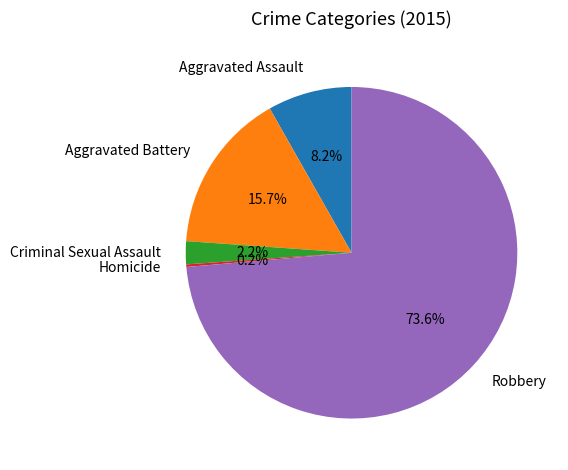

Between Criminal Sexual Assault and Aggravated Assault, which is larger?

Aggravated Assault